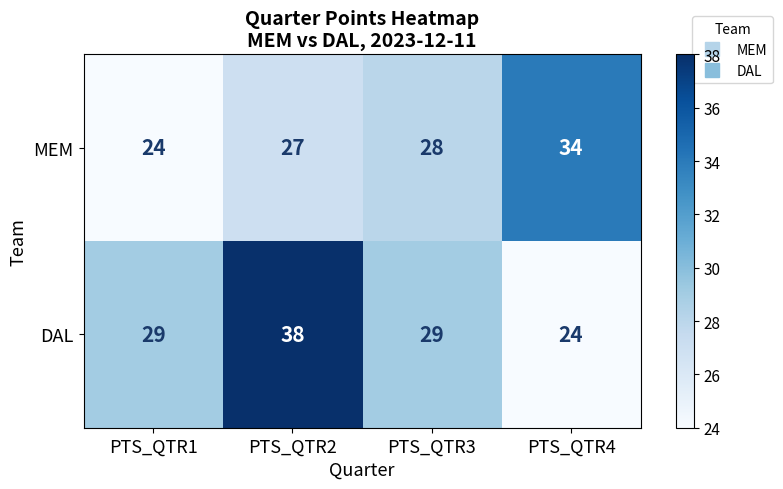

The value of MEM at PTS_QTR4 is 44. True or false?

False